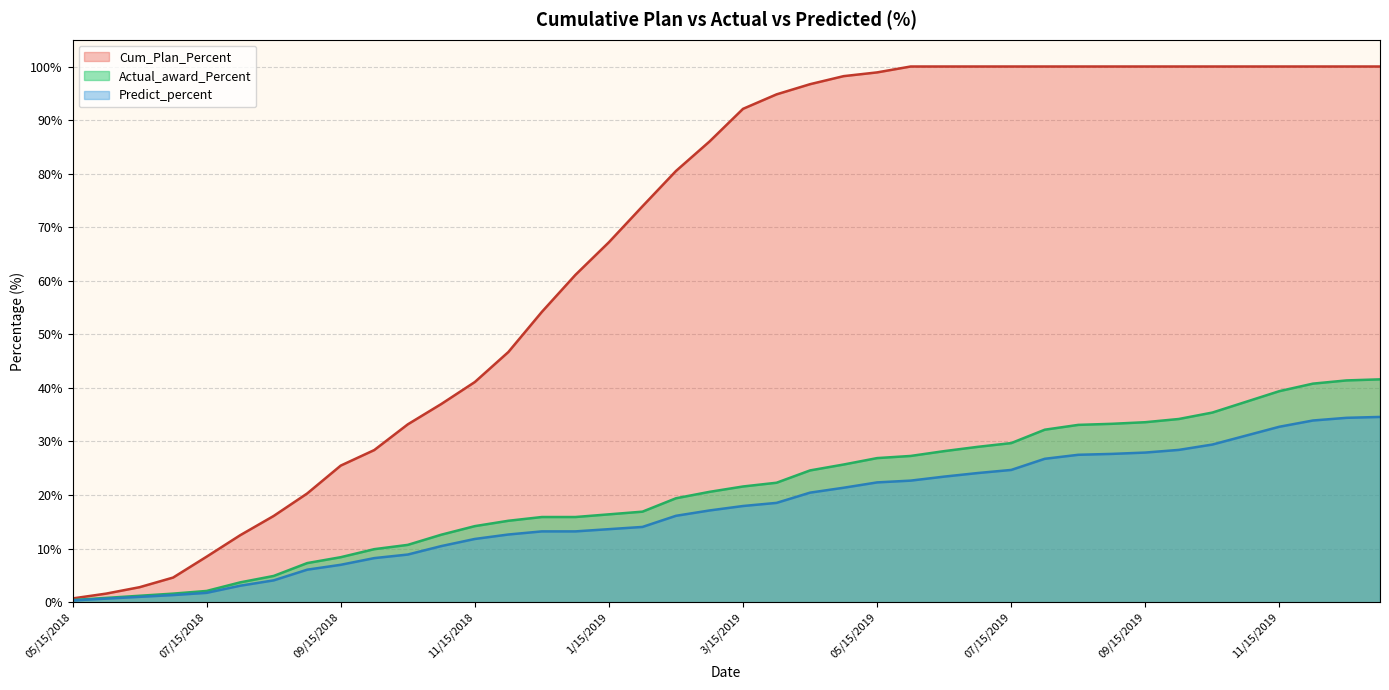

Does the chart have visible grid lines?

Yes